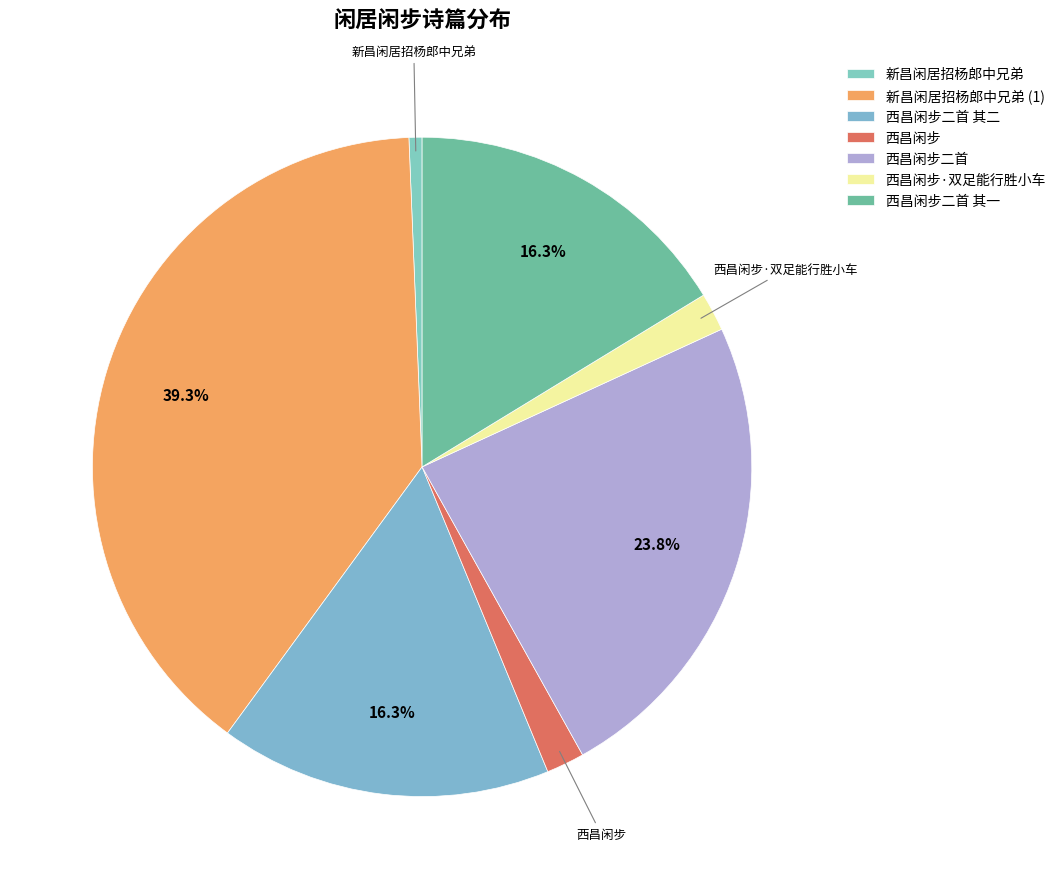

What is the largest slice in the pie chart?

新昌闲居招杨郎中兄弟 (1)